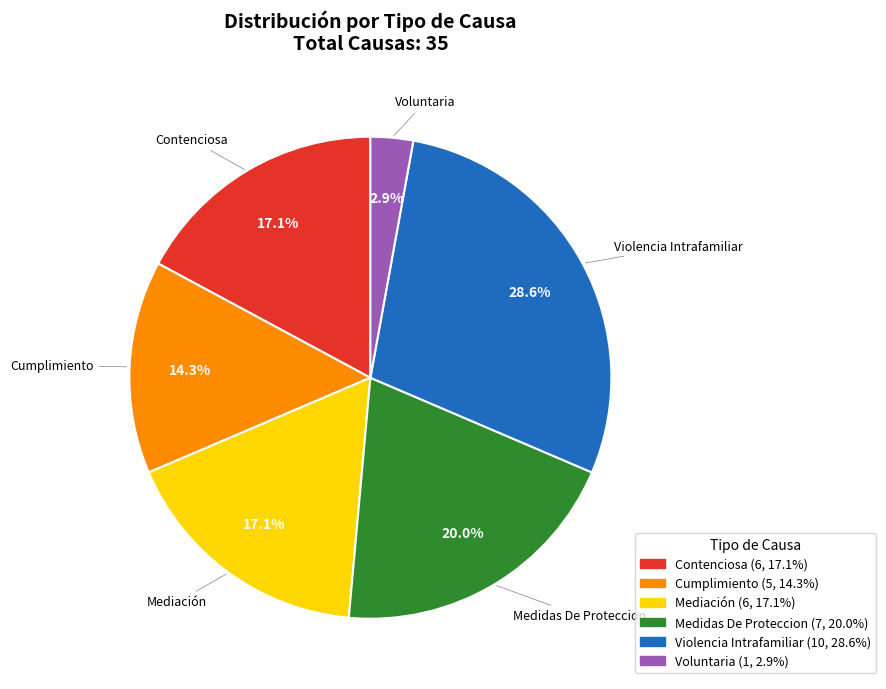

Does any single category account for the majority?

No